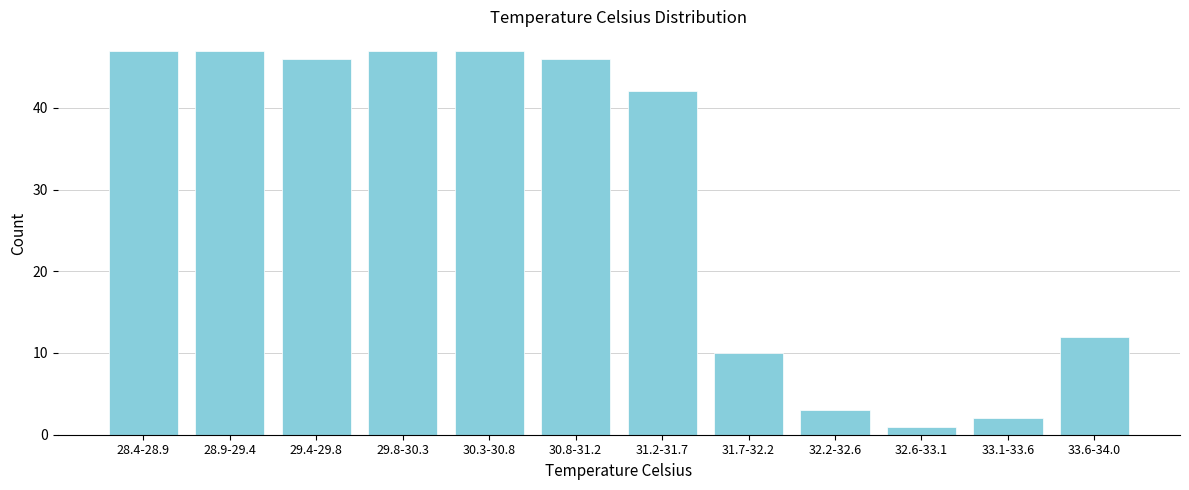

Reading right to left, extract all data points from this chart.

12	2	1	3	10	42	46	47	47	46	47	47